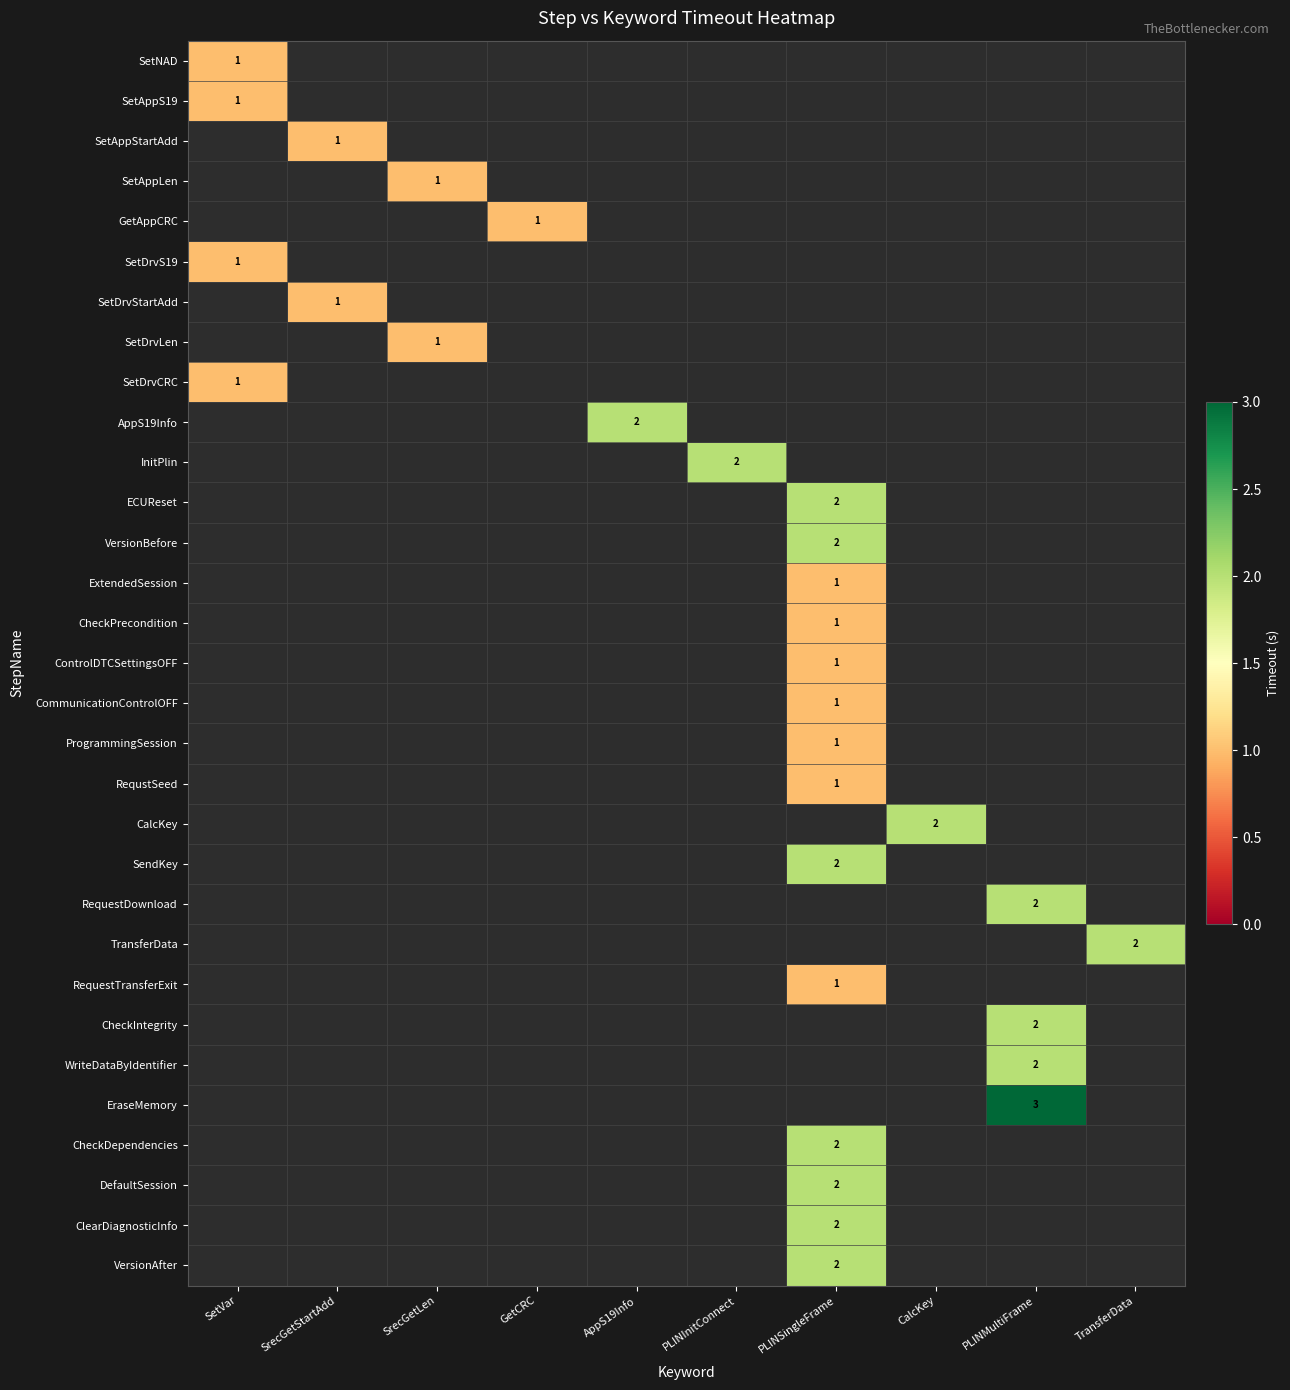

What is the minimum value shown in the chart?

1.0